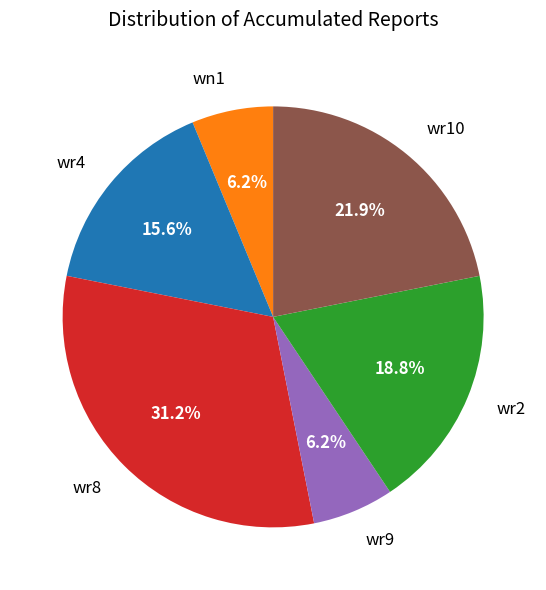

To the nearest percent, what is the difference between the largest and smallest slice percentages?

25%